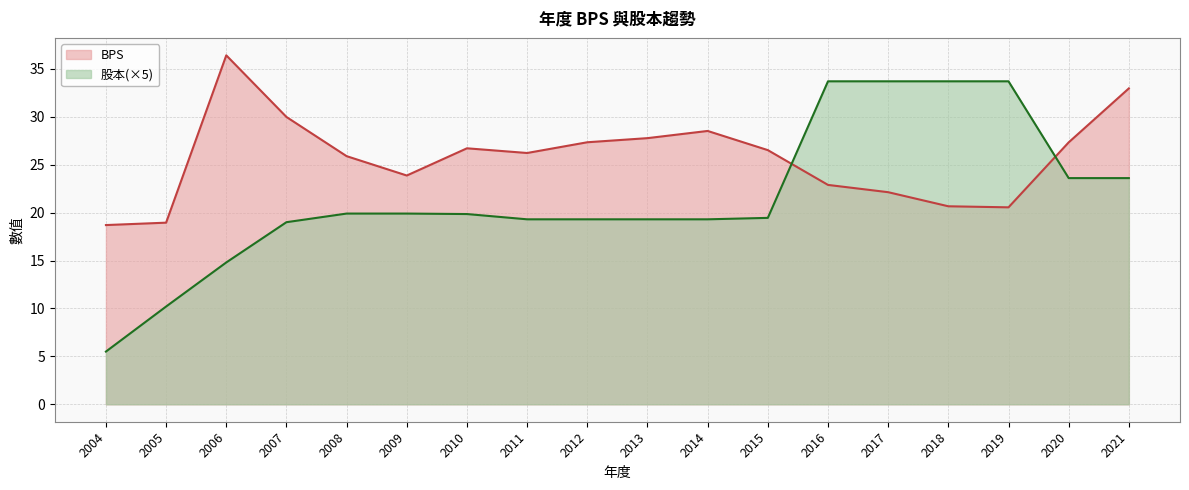

At which label does BPS reach its minimum?

2004